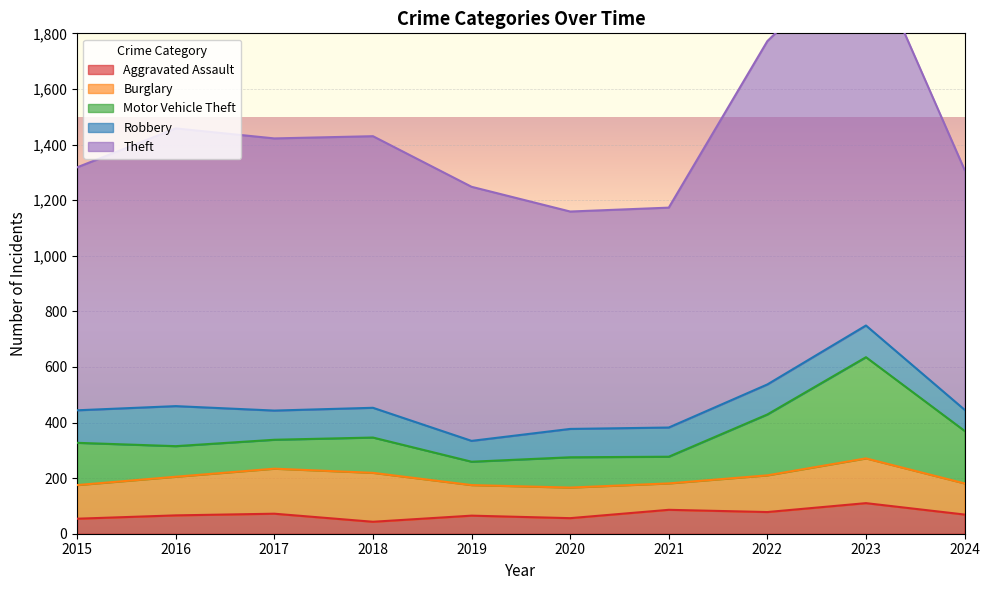

True or false: Aggravated Assault and Theft intersect in this chart.

False